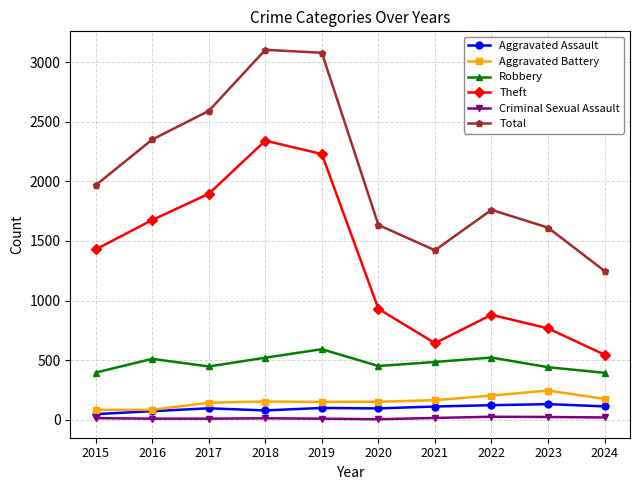

Does the chart have visible grid lines?

Yes